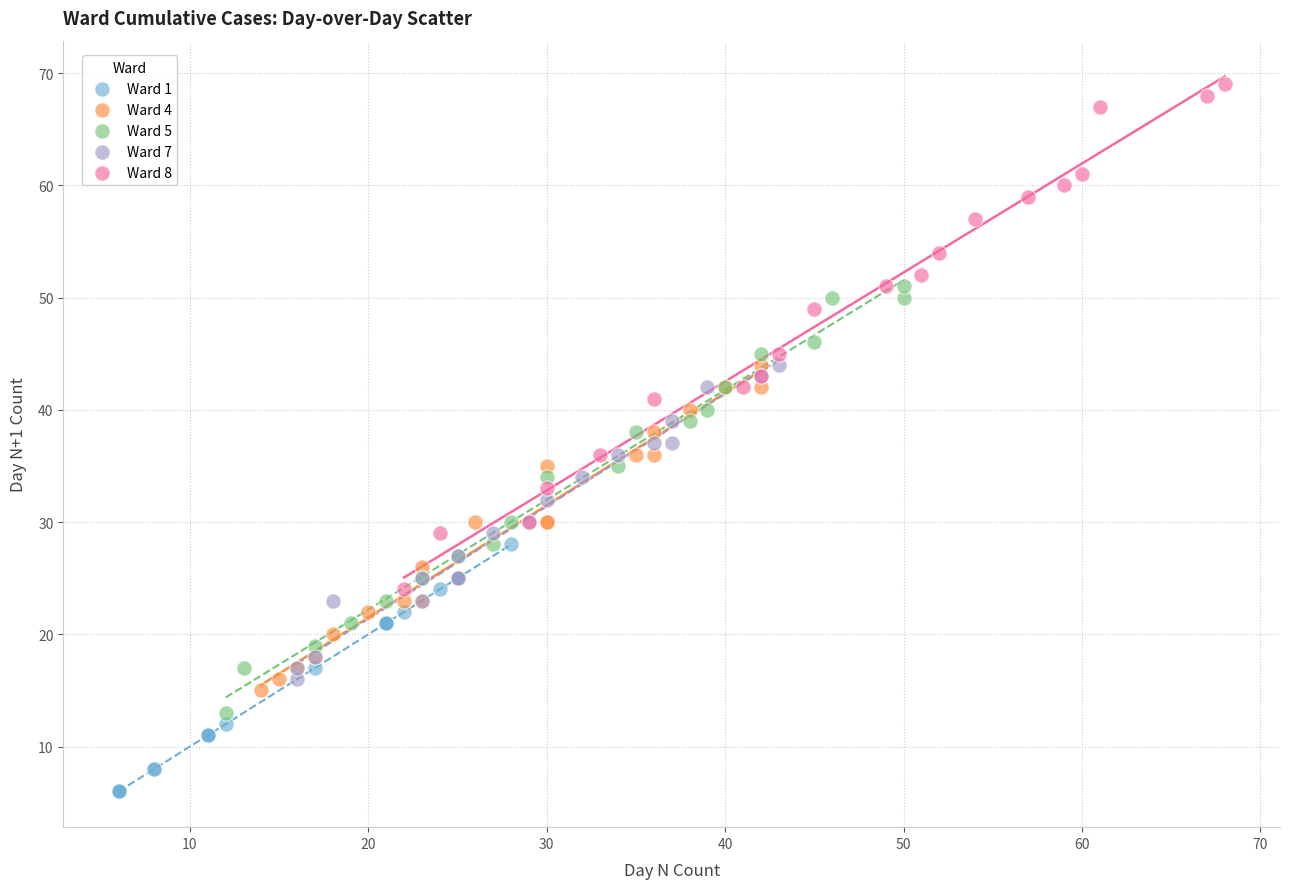

Which series reaches the minimum Y coordinate?

Ward 1